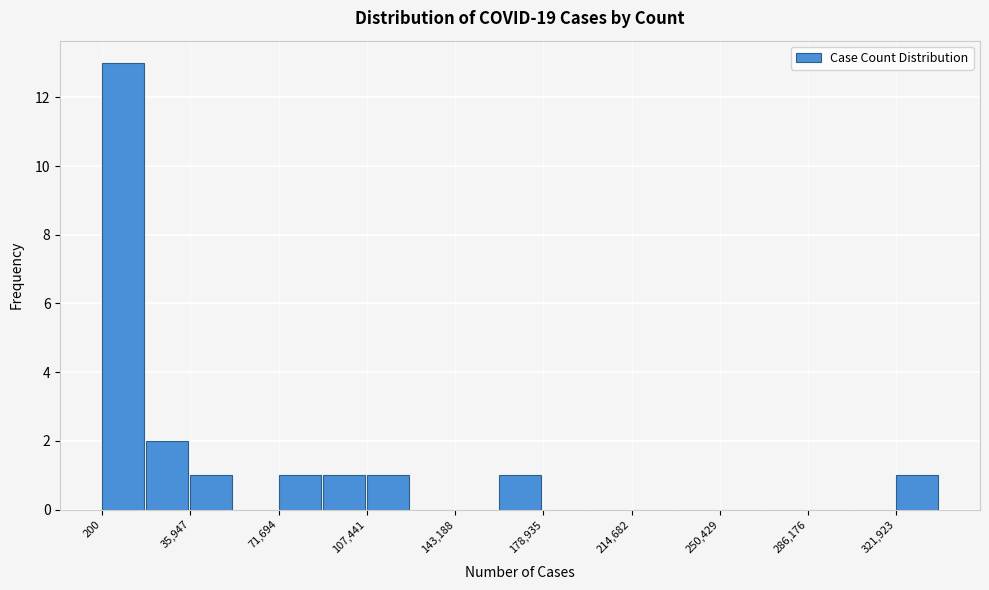

Read against the x-axis, roughly where is the centre of the tallest bar?

10000